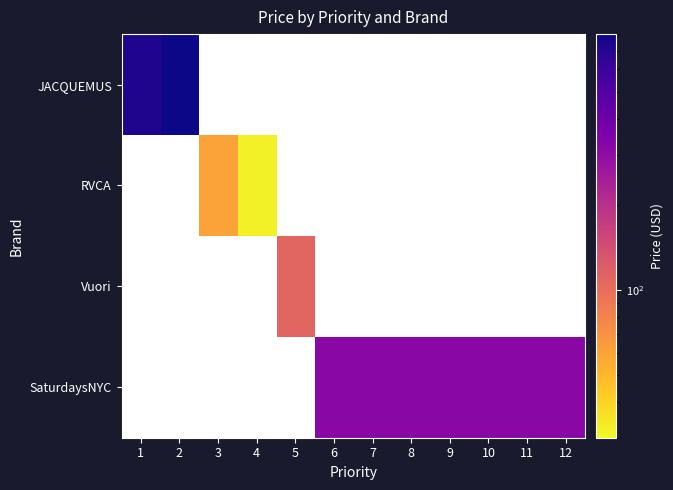

At which category is the sum across all series the highest?

2